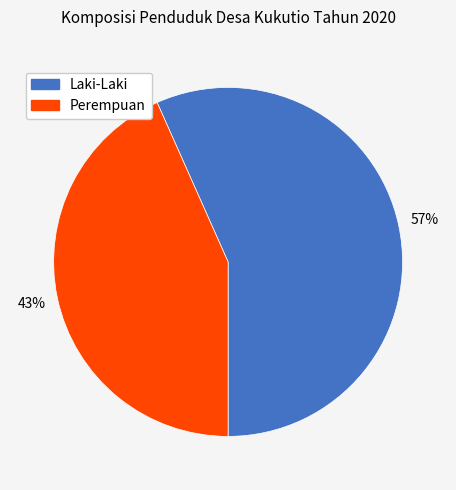

To the nearest percent, what is the average slice percentage?

50%